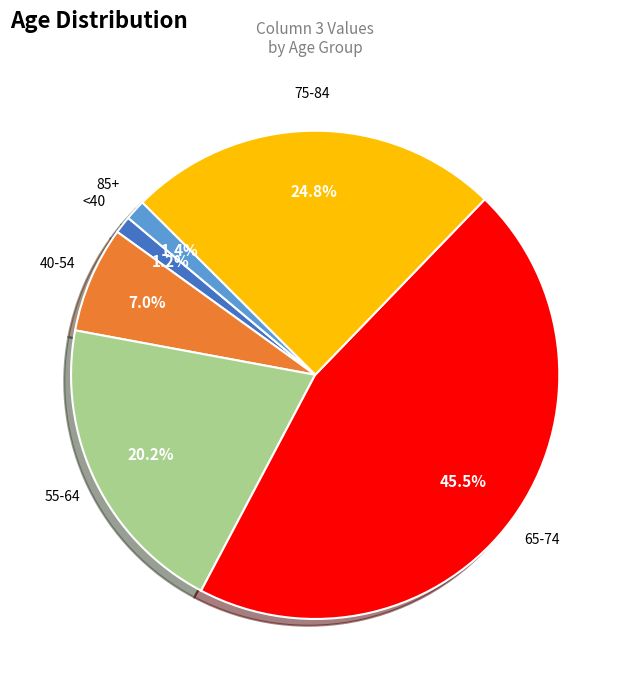

Does any single category account for the majority?

No